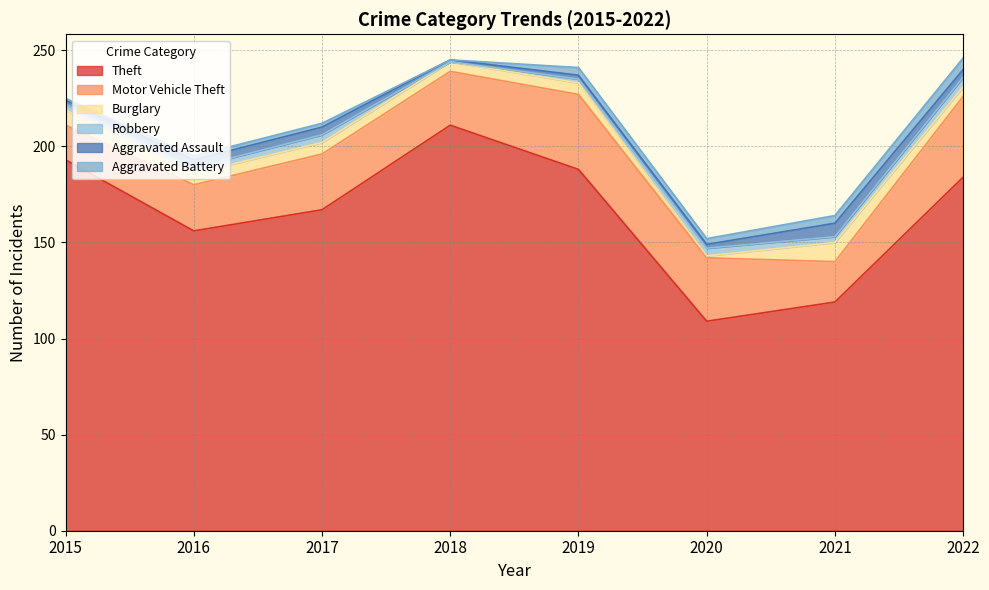

Rank the categories by Theft value from lowest to highest.

2020, 2021, 2016, 2017, 2022, 2019, 2015, 2018